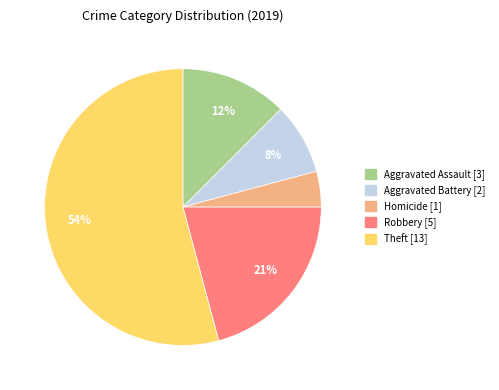

To the nearest percent, what is the average slice percentage?

20%